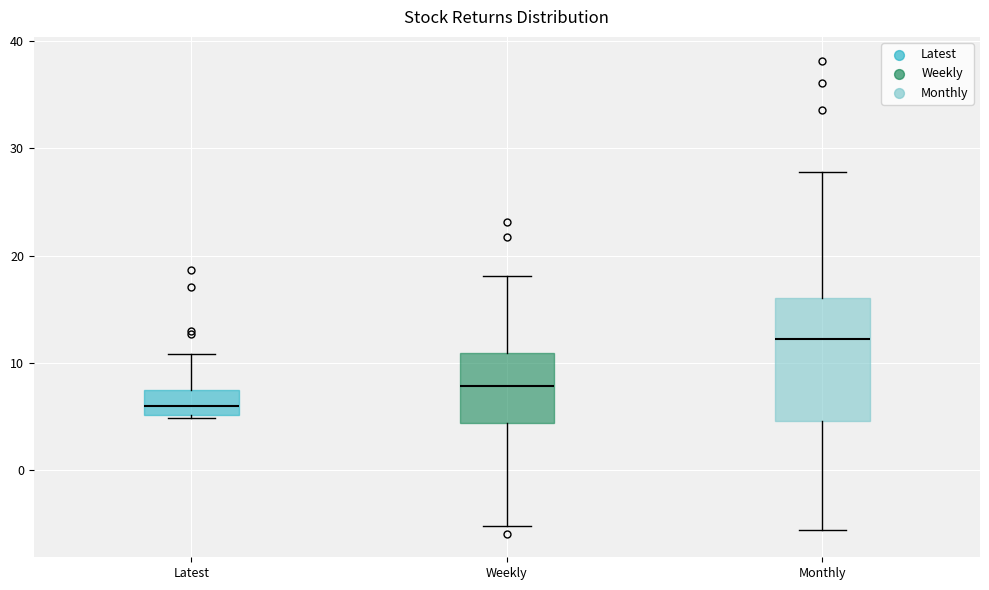

Reading left to right, read every box against the y-axis: the position of its median line, the range the box covers, and the ends of its whiskers. The values are not printed on the chart, so give them approximately, as read against the axis.

Latest: median 6, box 5 to 7, whiskers 5 to 11
Weekly: median 8, box 4 to 11, whiskers -5 to 18
Monthly: median 12, box 5 to 16, whiskers -6 to 28